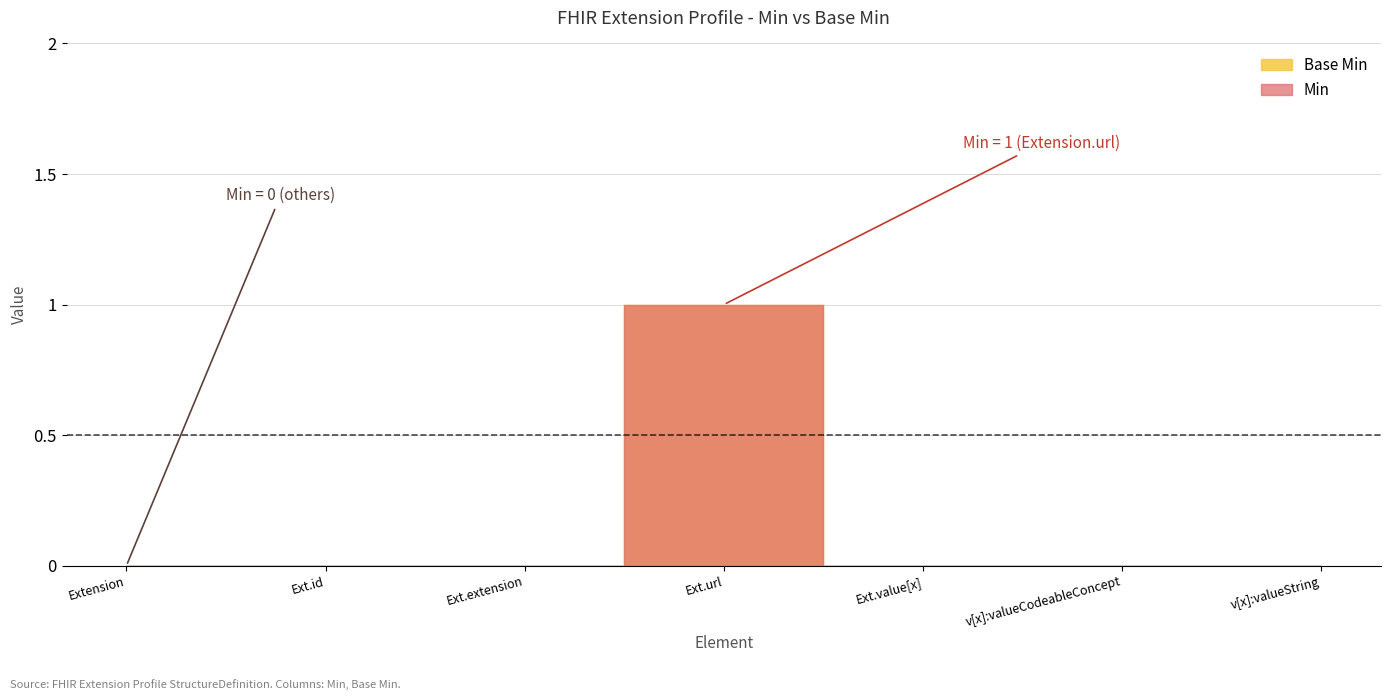

What is the sum of all Min values?

1